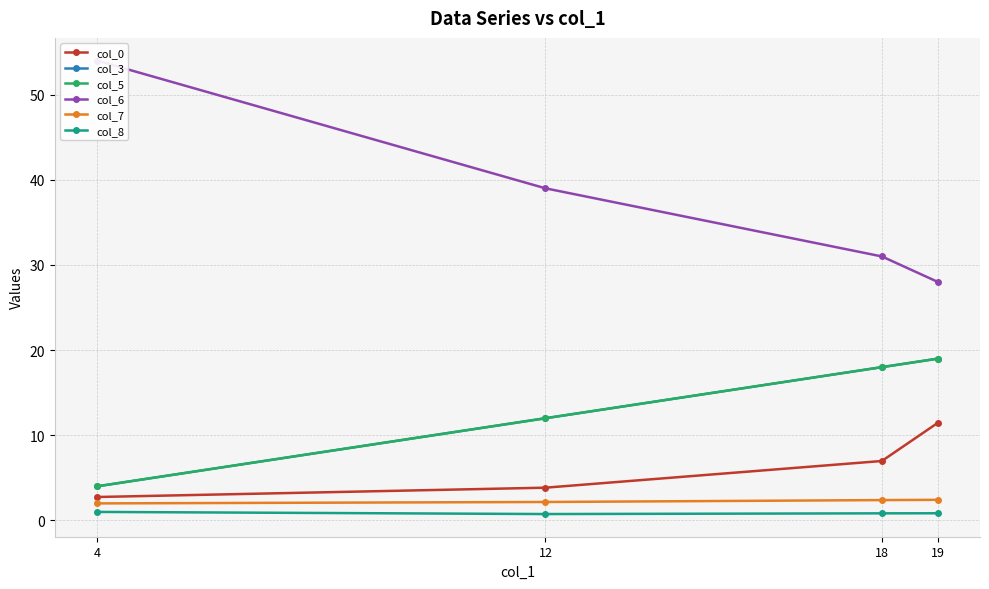

True or false: col_6 and col_8 cross at least once.

False